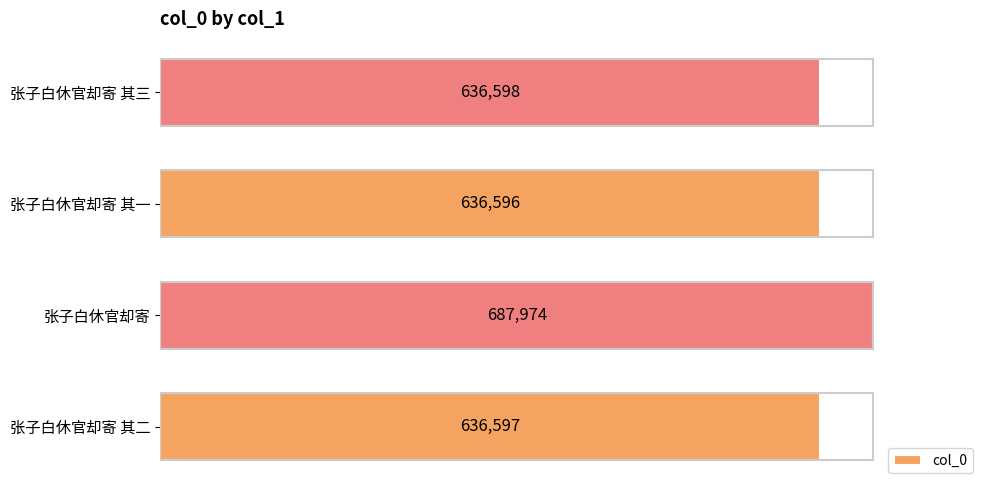

What is the ratio of the value at 张子白休官却寄 to the value at 张子白休官却寄 其一?

1.1